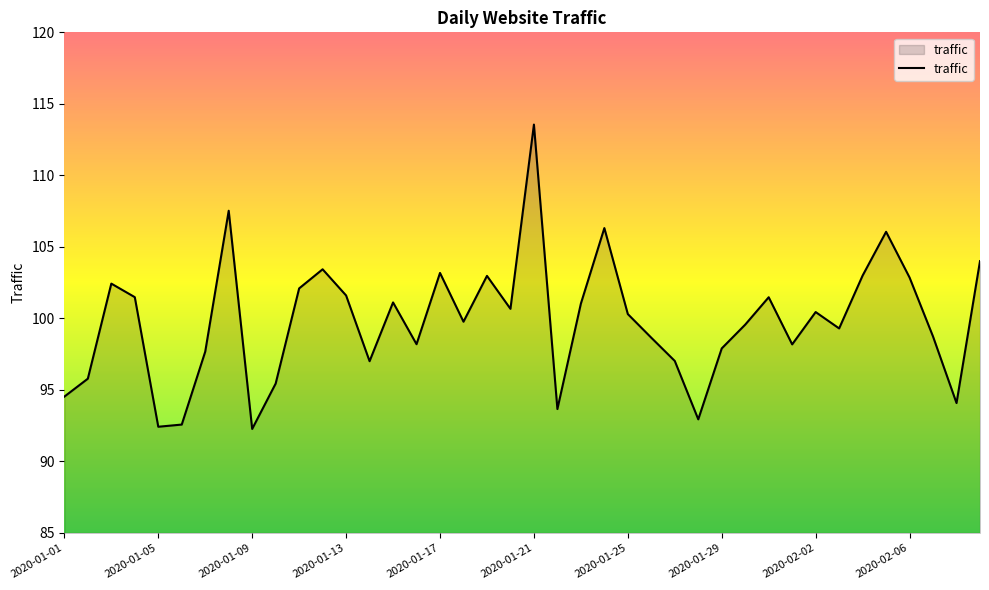

How many values exceed 100?

20